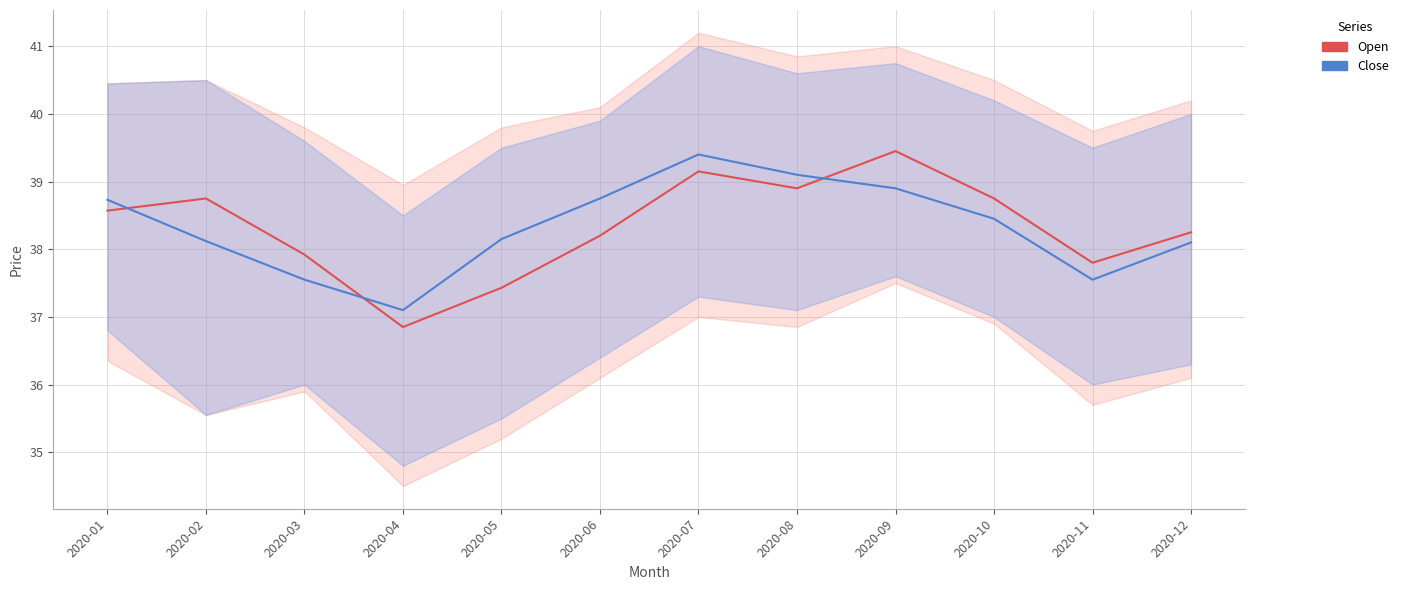

True or false: Close line and Open line intersect in this chart.

True